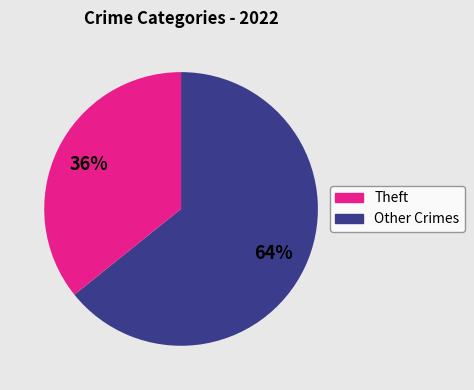

To the nearest percent, what is the difference between the largest and smallest slice percentages?

28%